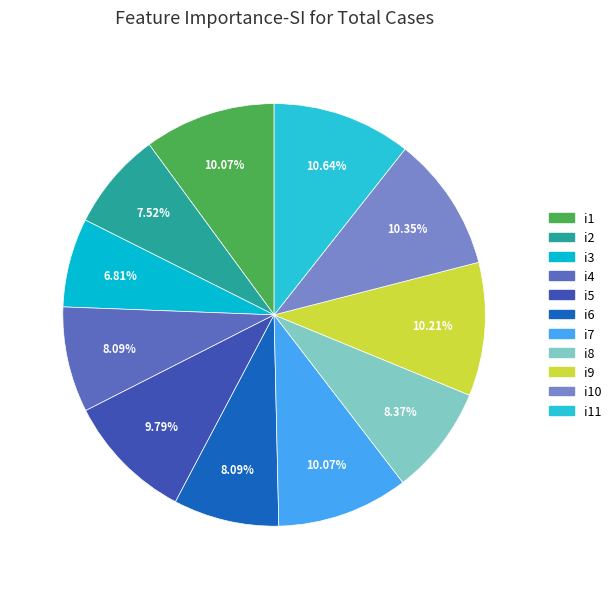

How many segments does this pie chart have?

11